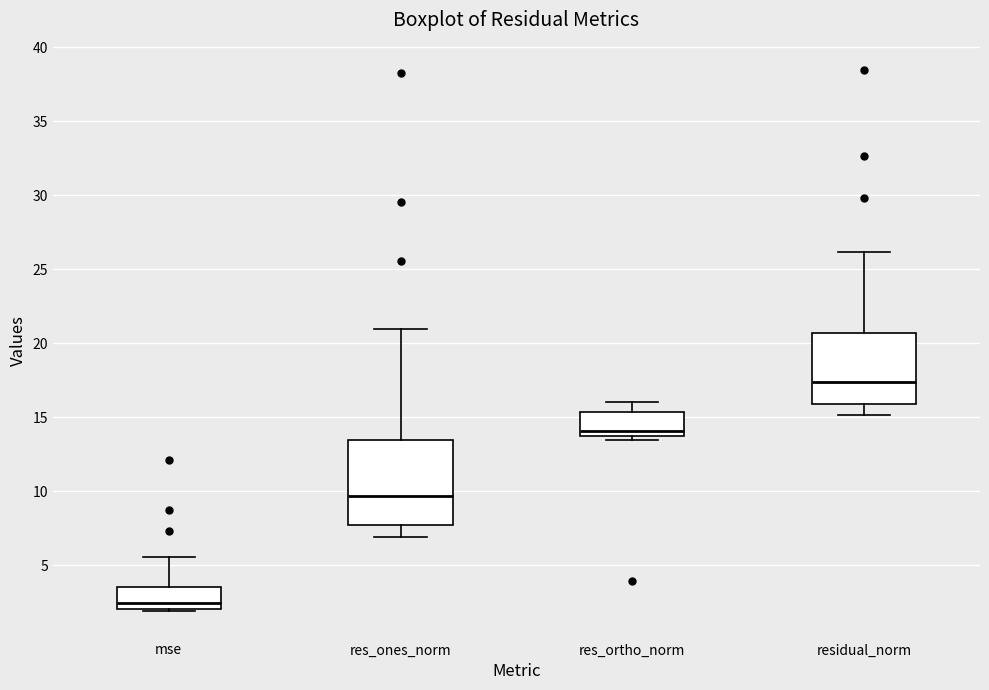

Comparing the boxes themselves (not the whiskers), which one is the tallest?

res_ones_norm